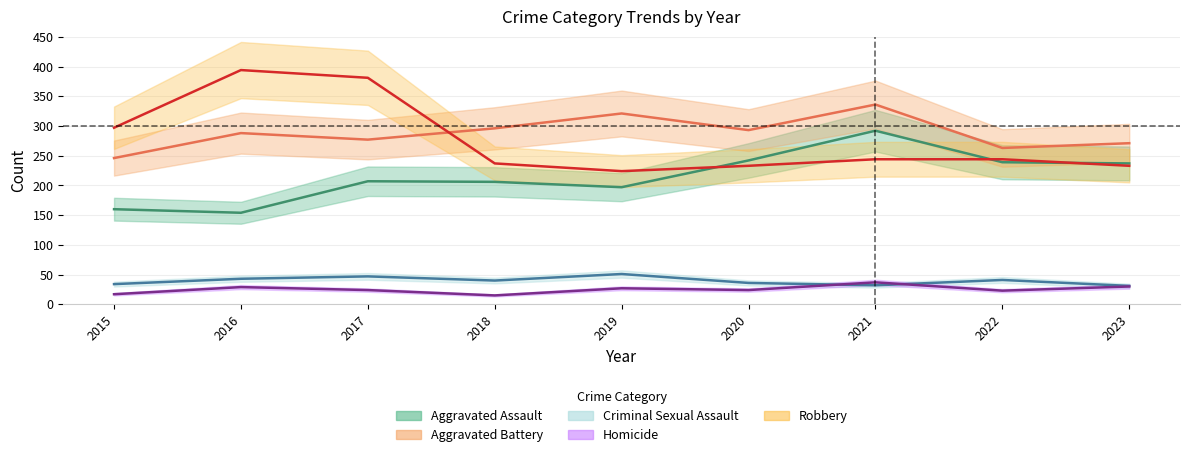

List the labels in order of Robbery value, smallest first.

2019, 2020, 2023, 2018, 2021, 2022, 2015, 2017, 2016